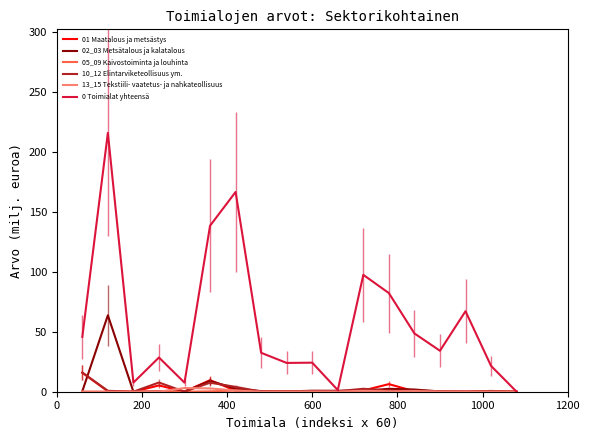

What is the maximum value for 10_12 Elintarviketeollisuus ym.?

16.0